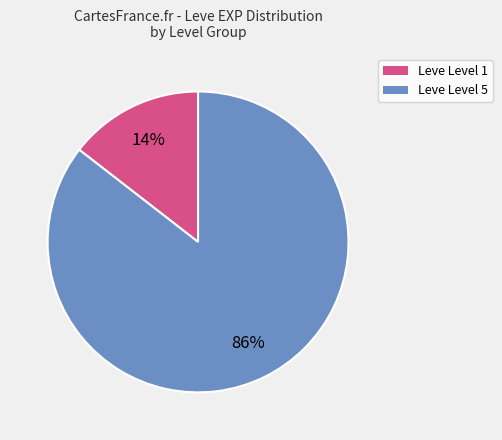

Do Leve Level 5 and Leve Level 1 together represent more than half of the pie?

Yes